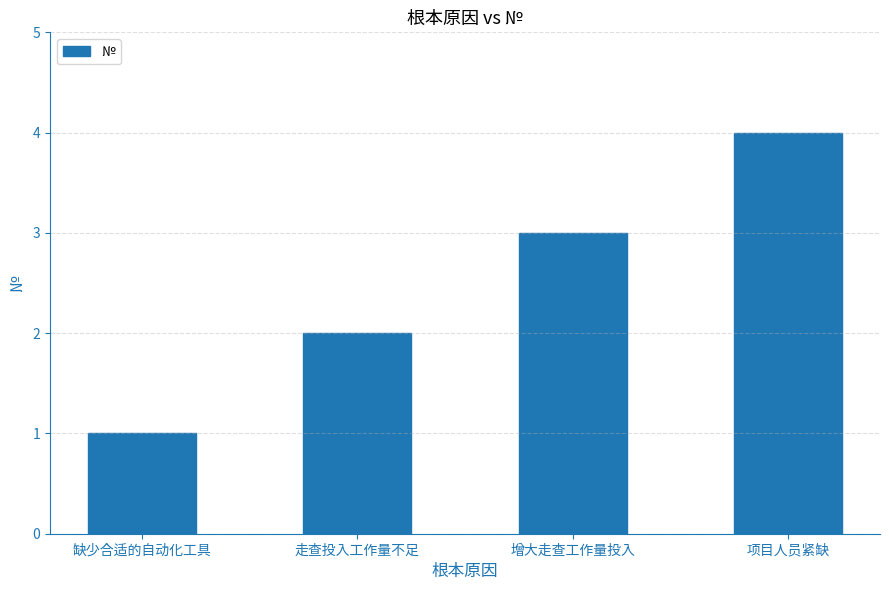

How many distinct data groups are displayed?

1